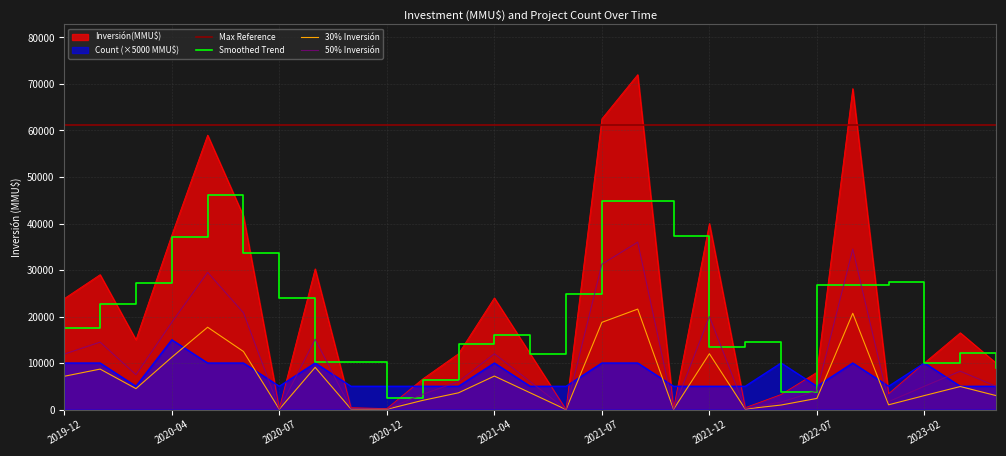

What is the highest value of the 50% Inversión series?

36000.0